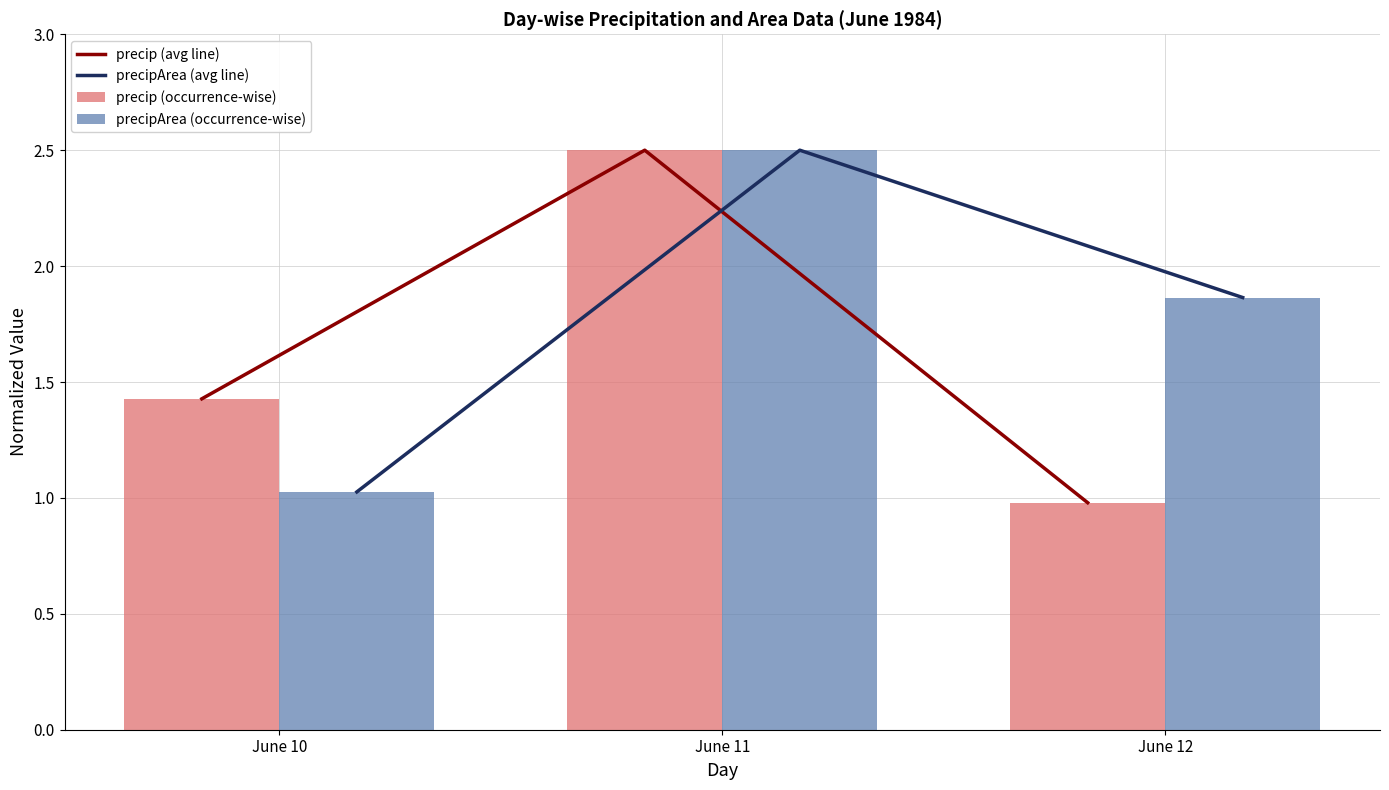

What is the sum of all precip (avg line) values?

4.9